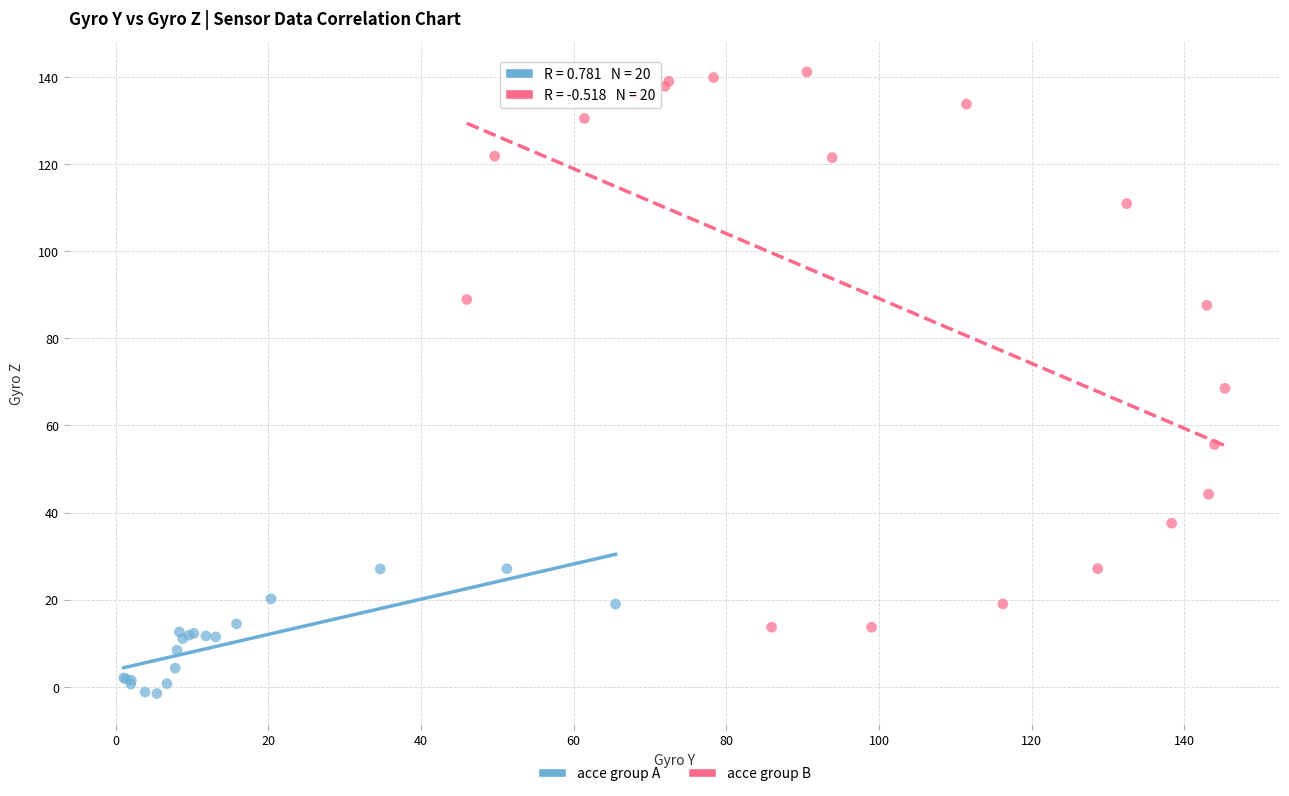

What are all the series names shown in the legend?

acce group A, acce group B